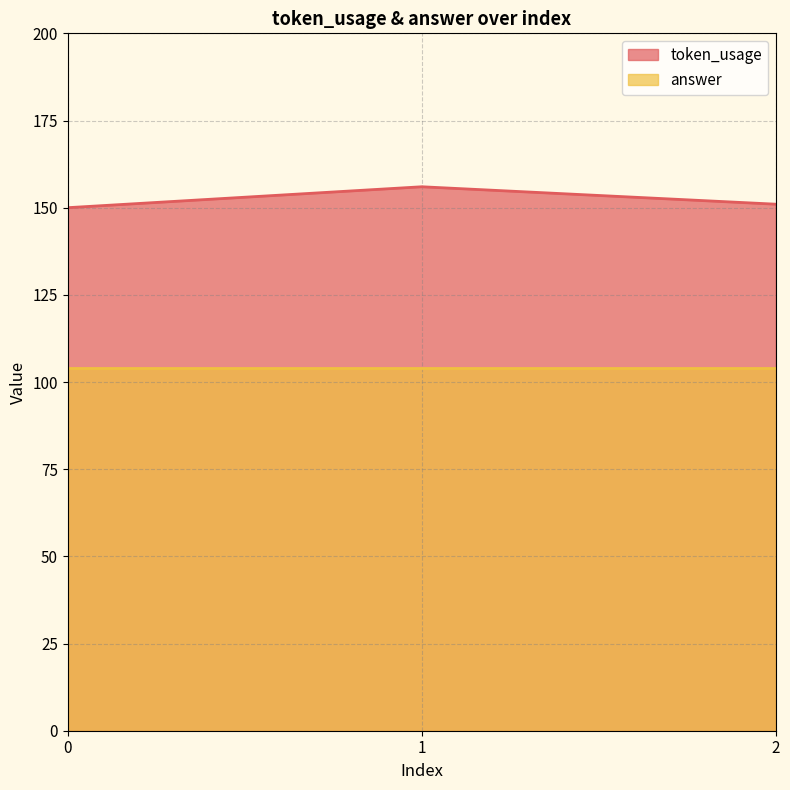

Where is the data nearest to the value 153?

2